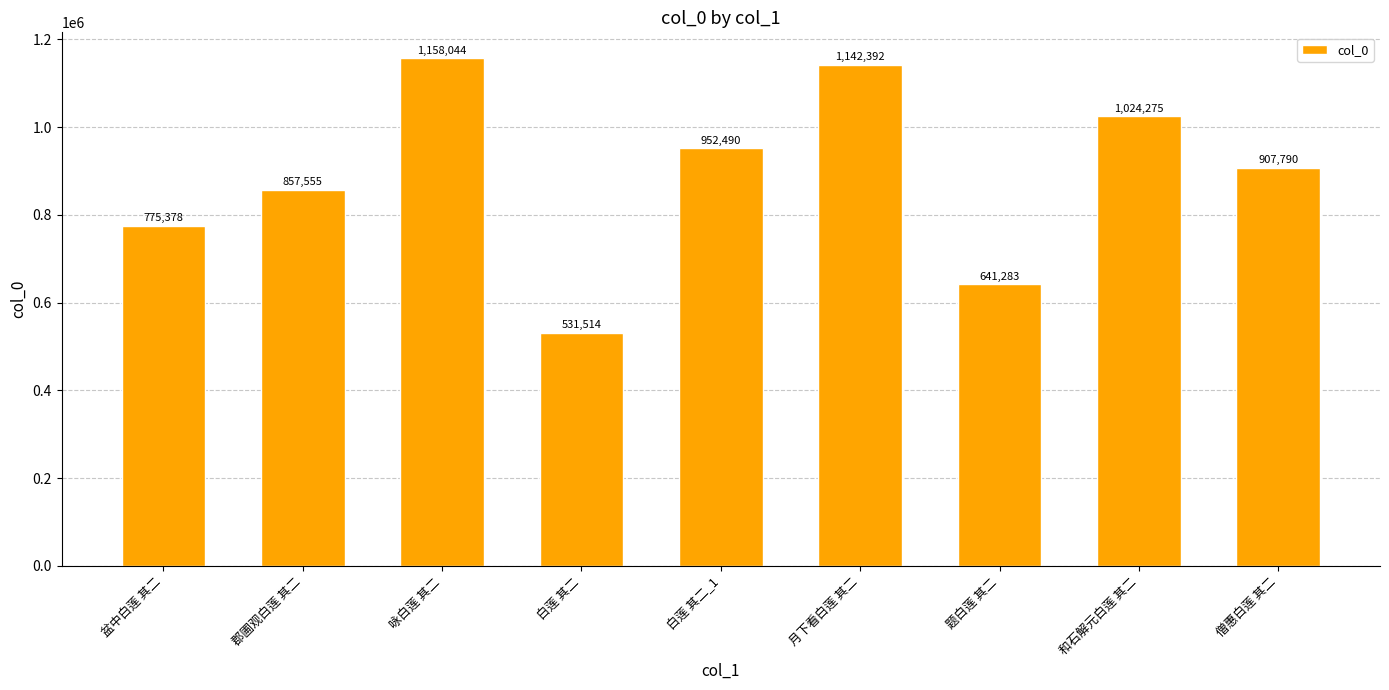

The value at 僧惠白莲 其二 is 334213. True or false?

False